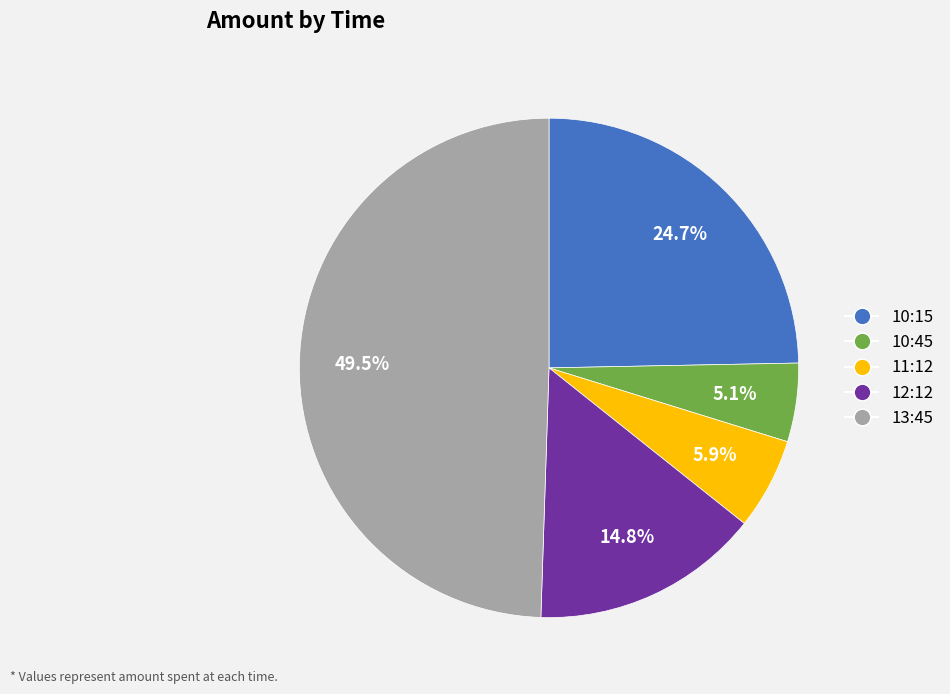

To the nearest percent, what is the difference between the 11:12 and 10:15 slice percentages?

19%